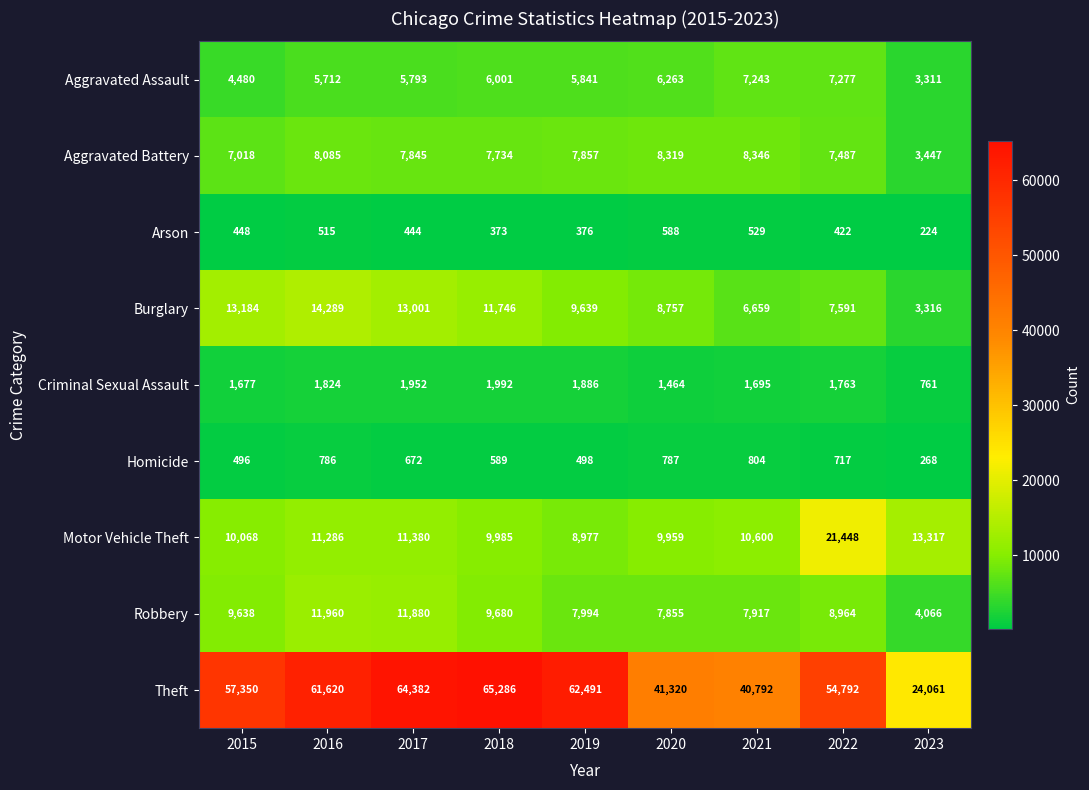

What is the difference between the maximum and minimum values in the Aggravated Assault series?

3966